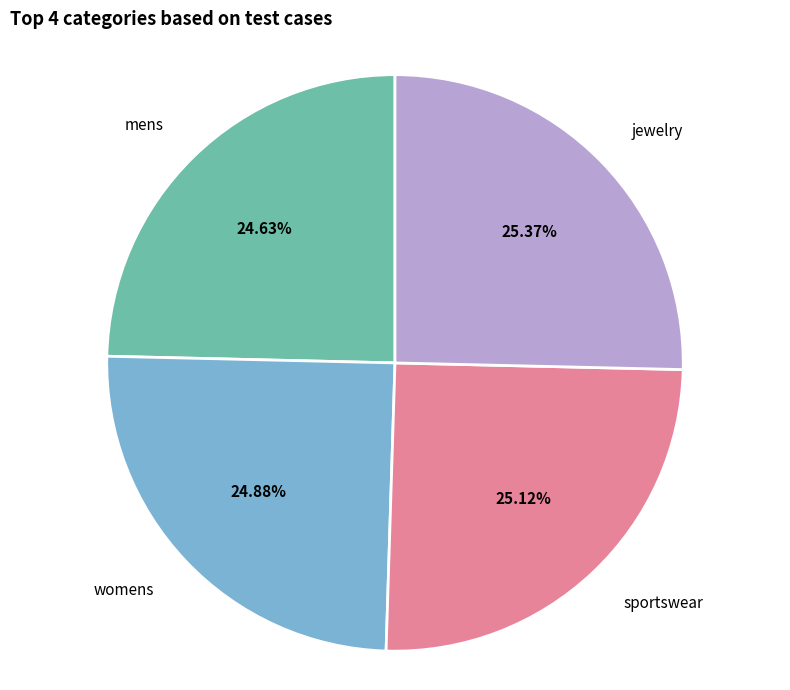

Is there a majority slice in this chart?

No